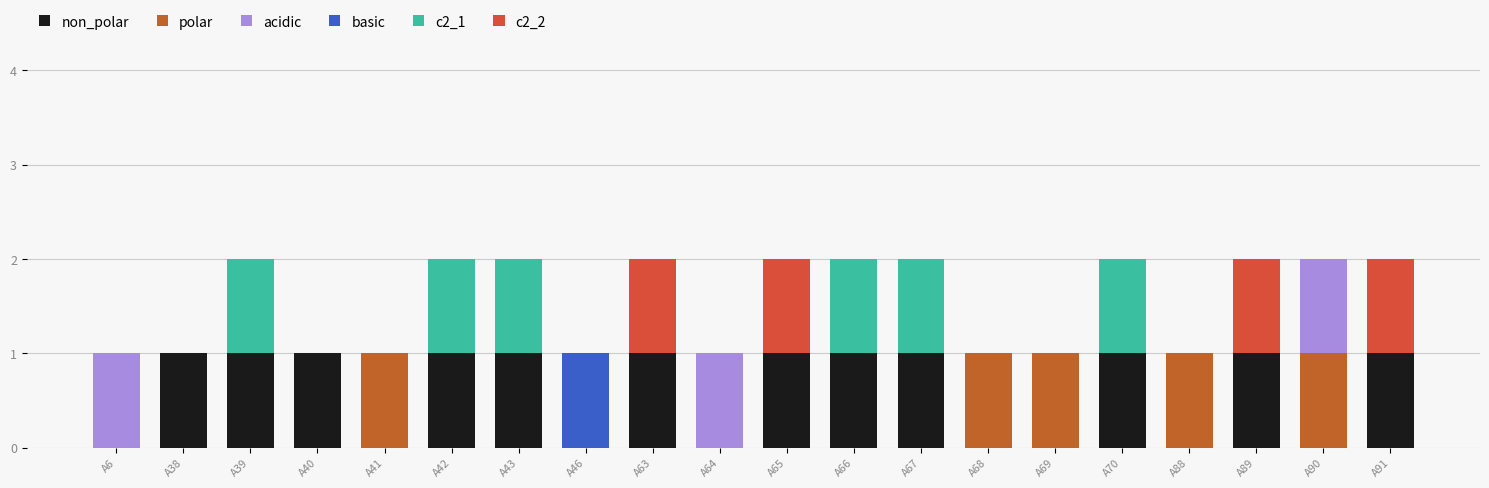

Which series has the largest range (max minus min)?

non_polar